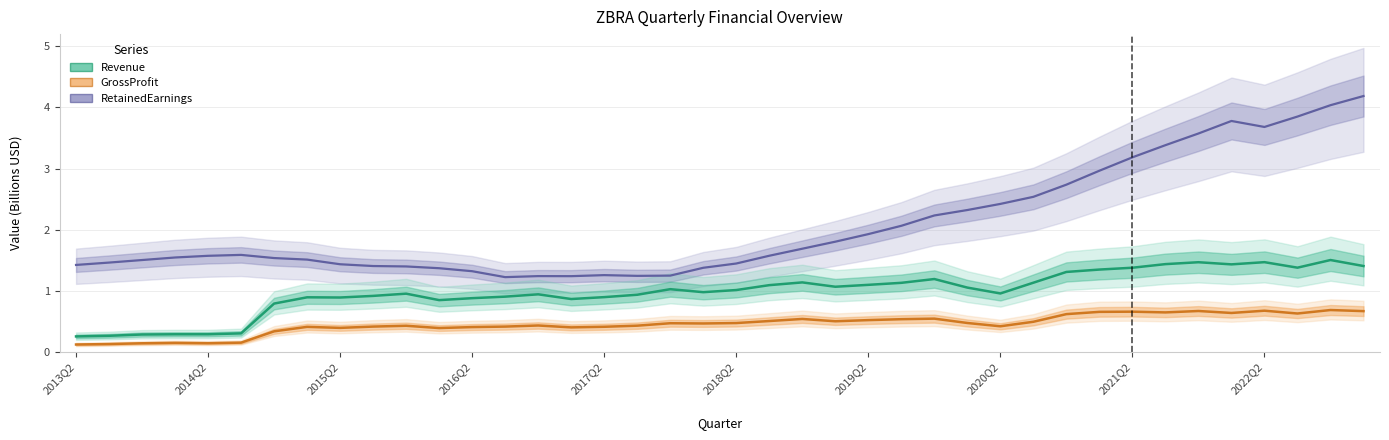

At which category is the sum across all series the highest?

39